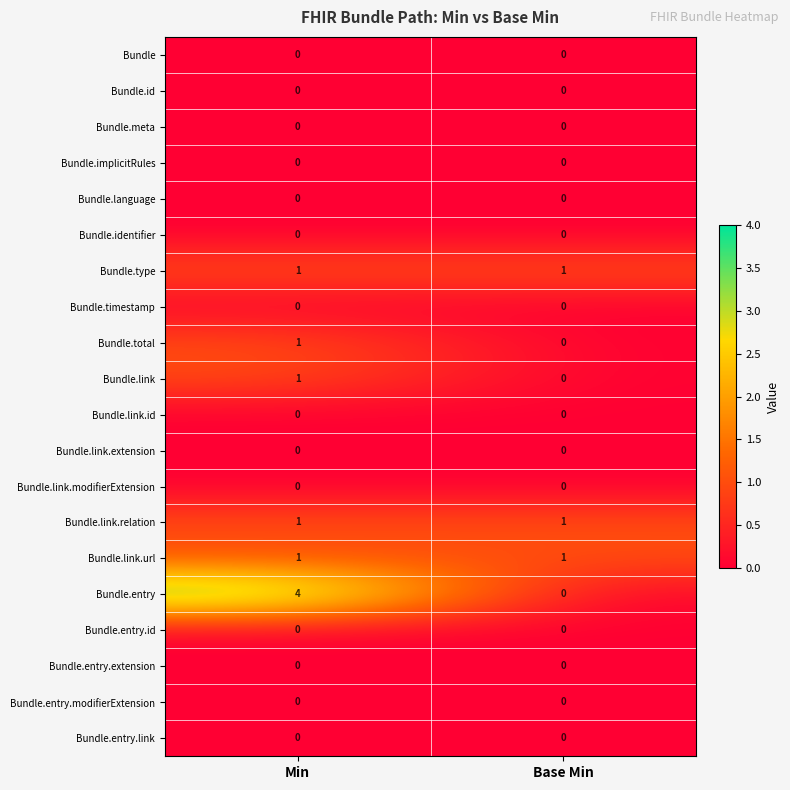

Which series has the largest range (max minus min)?

Bundle.entry